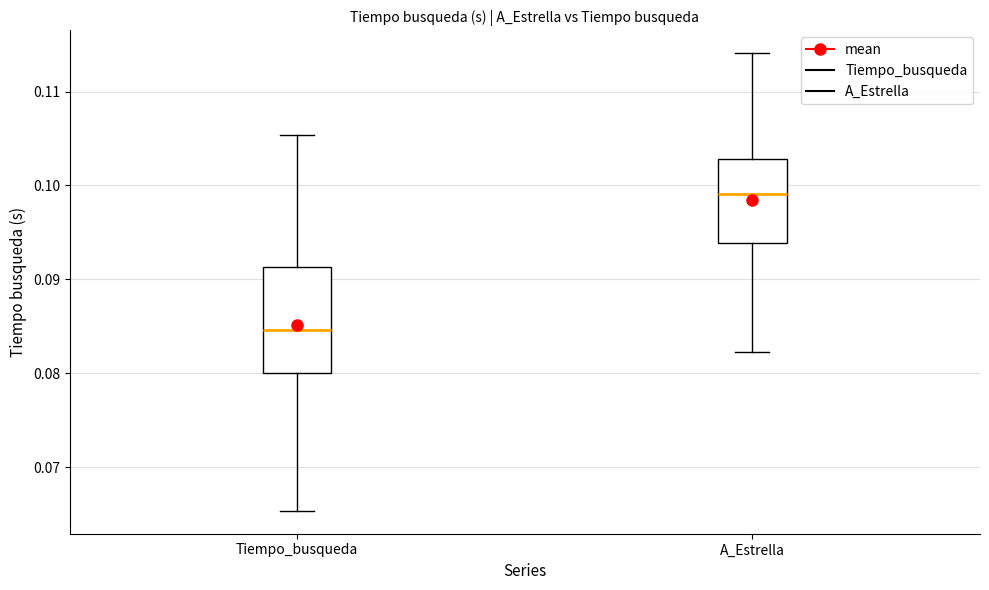

Which box is the tallest, from its lower edge to its upper edge?

Tiempo_busqueda